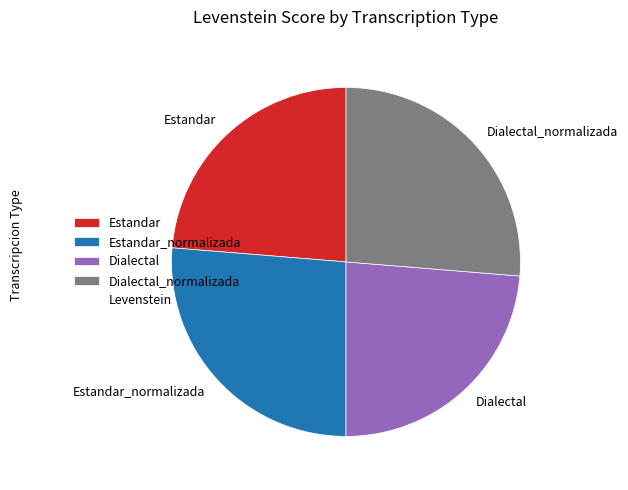

Is it true that Dialectal_normalizada is 40% of the pie?

False